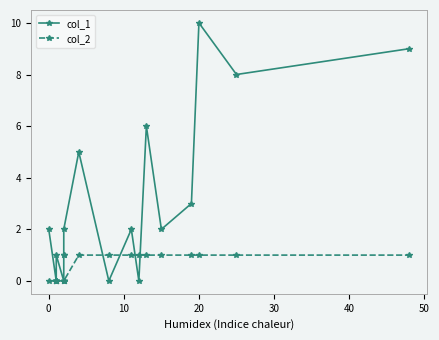

What is the total value across all series at 15?

3